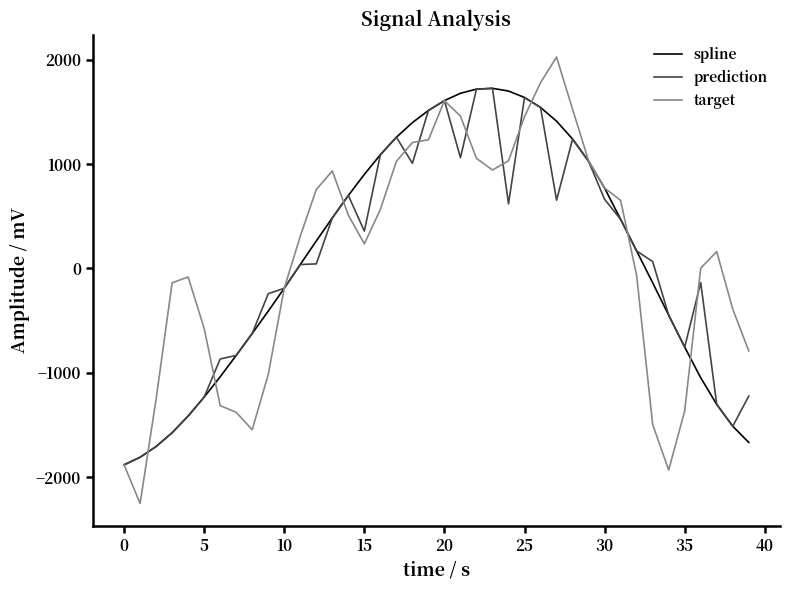

Which series has the largest range (max minus min)?

target